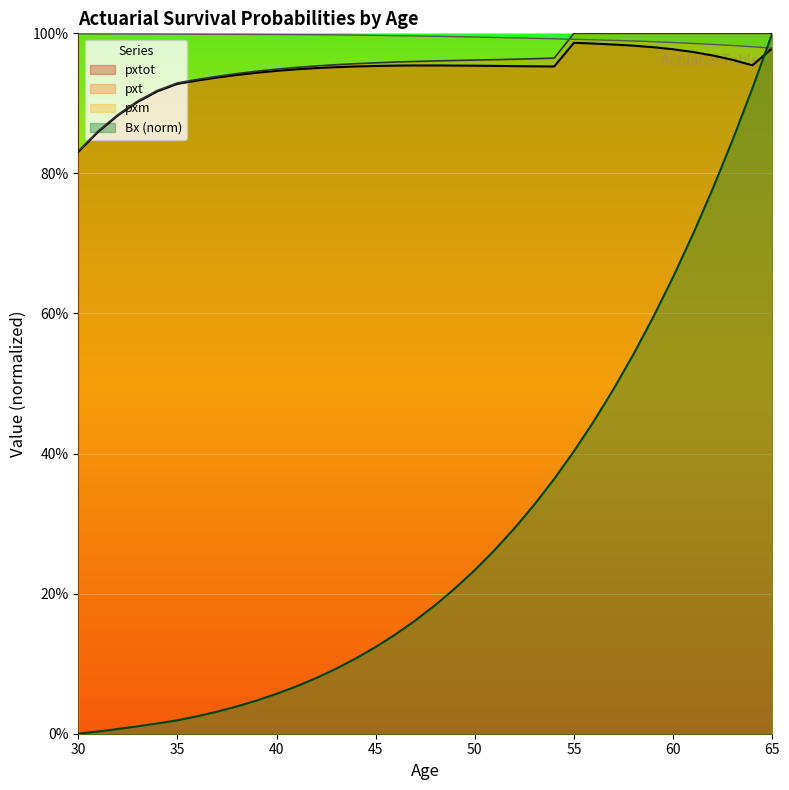

At which label does pxt reach its peak?

55